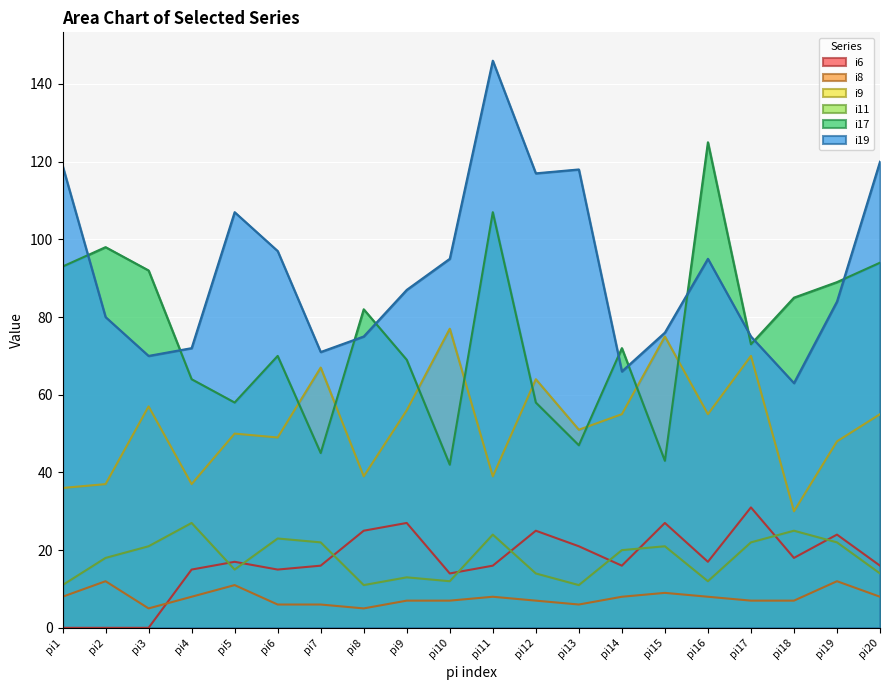

Where is the first local minimum for i11?

pi5